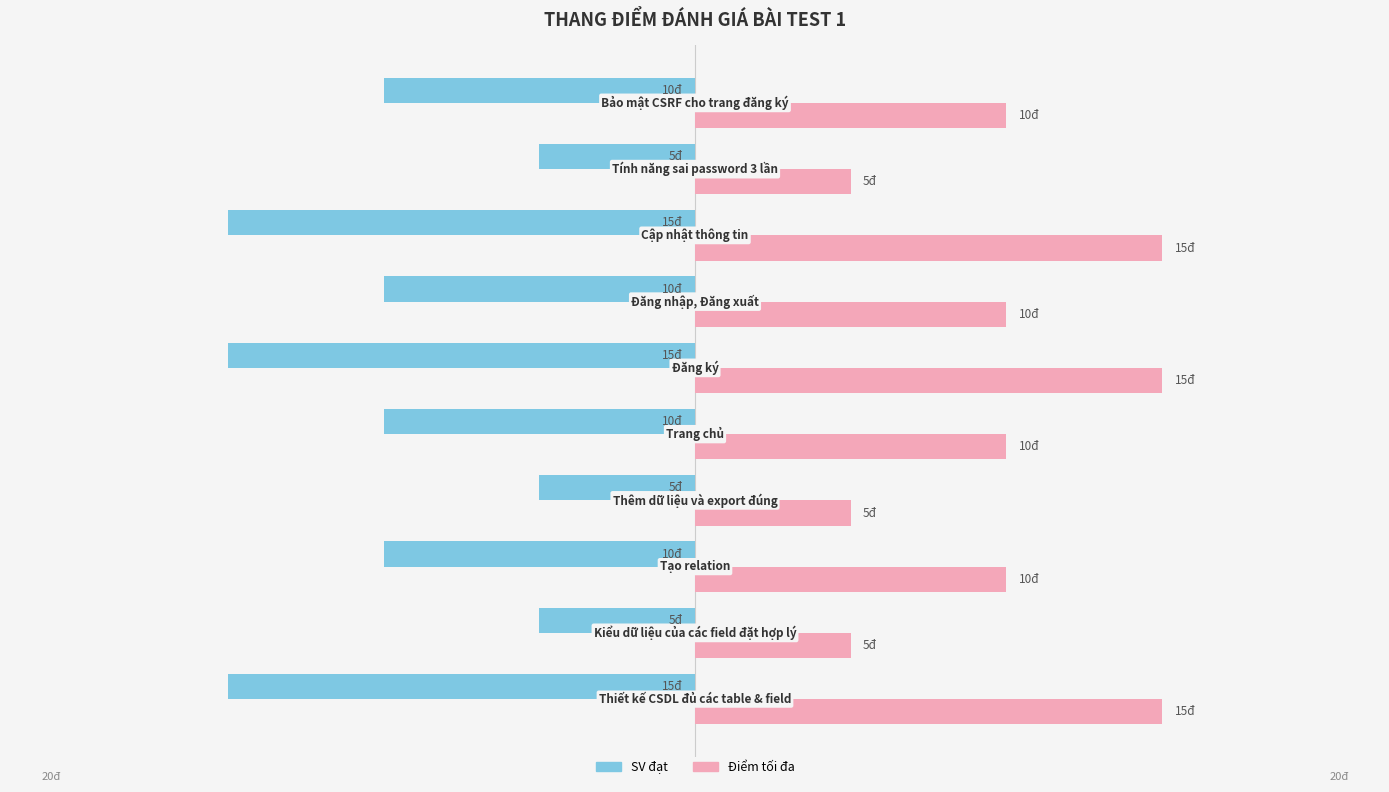

List the series in order of their overall mean, highest first.

Điểm tối đa, SV đạt